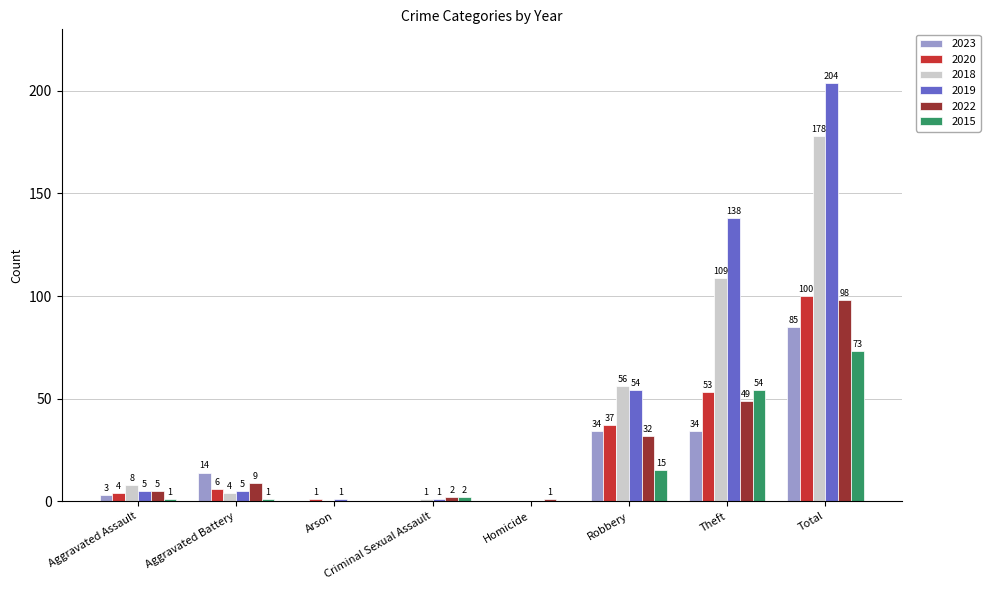

Count the number of data series in this chart.

6